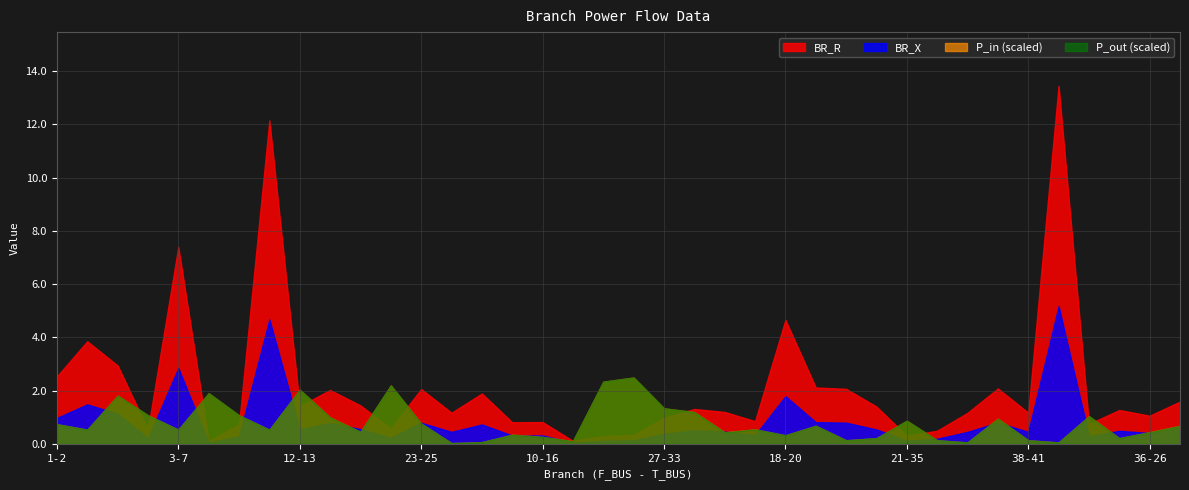

True or false: P_in has a value of 0.0 at 1-3.

False